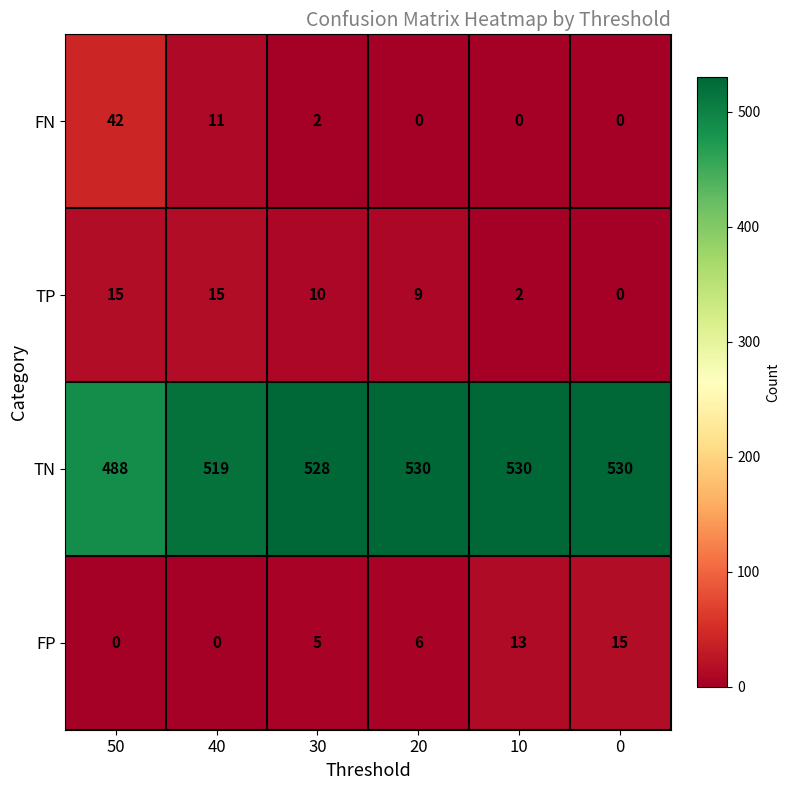

What is the difference between the highest and lowest values at 40?

519